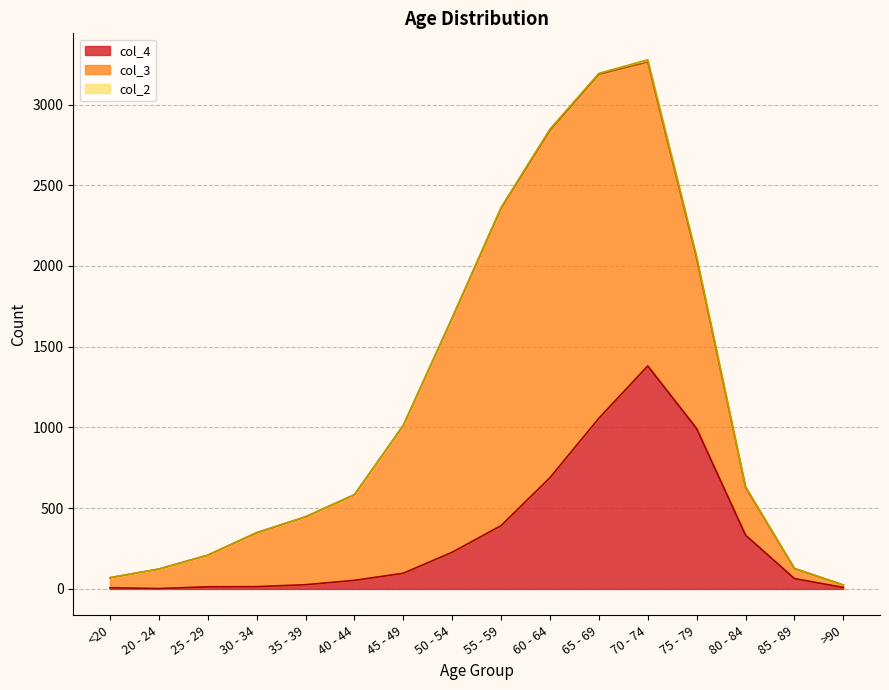

Reading right to left, what are all the values shown in this chart?

col_4: 9	64	333	993	1381	1057	689	392	227	97	53	26	14	13	2	7
col_3: 15	62	296	1053	1882	2130	2151	1965	1450	915	530	420	333	196	121	62
col_2: 0	1	4	12	14	6	8	6	3	1	1	1	2	0	0	1